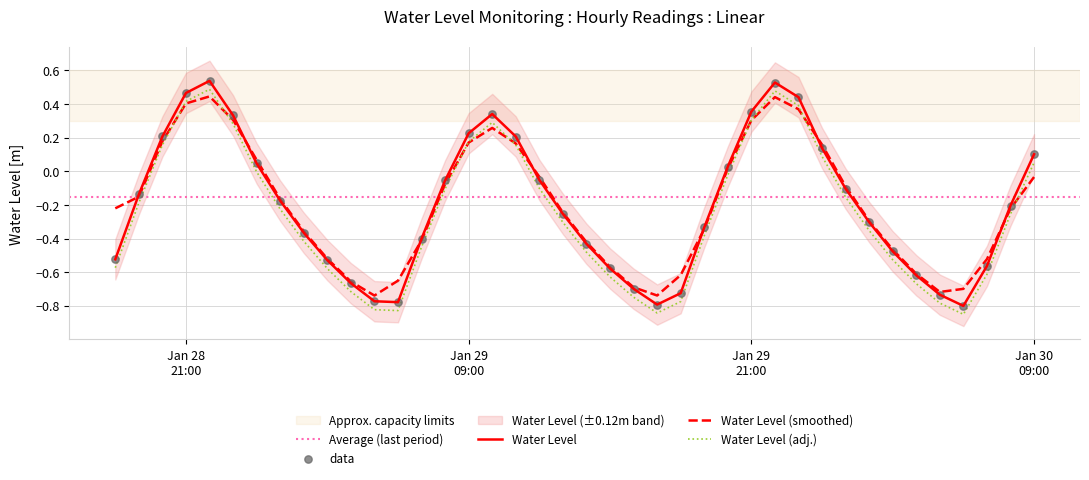

Between 2024-01-29 02:00:00 and 2024-01-29 07:00:00, which is larger?

2024-01-29 02:00:00